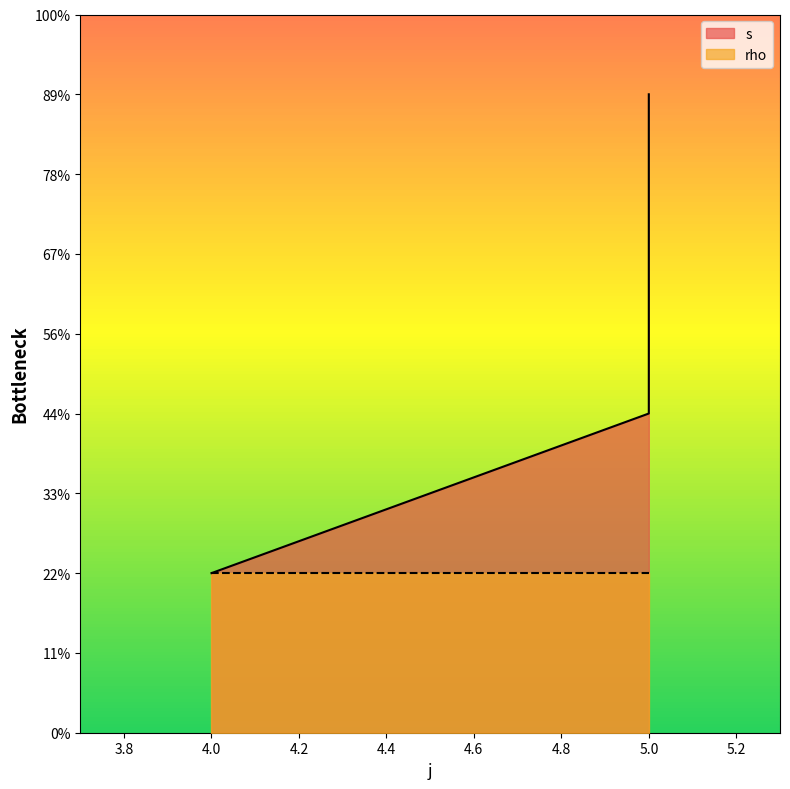

Does the chart display data point markers on the line(s)?

No